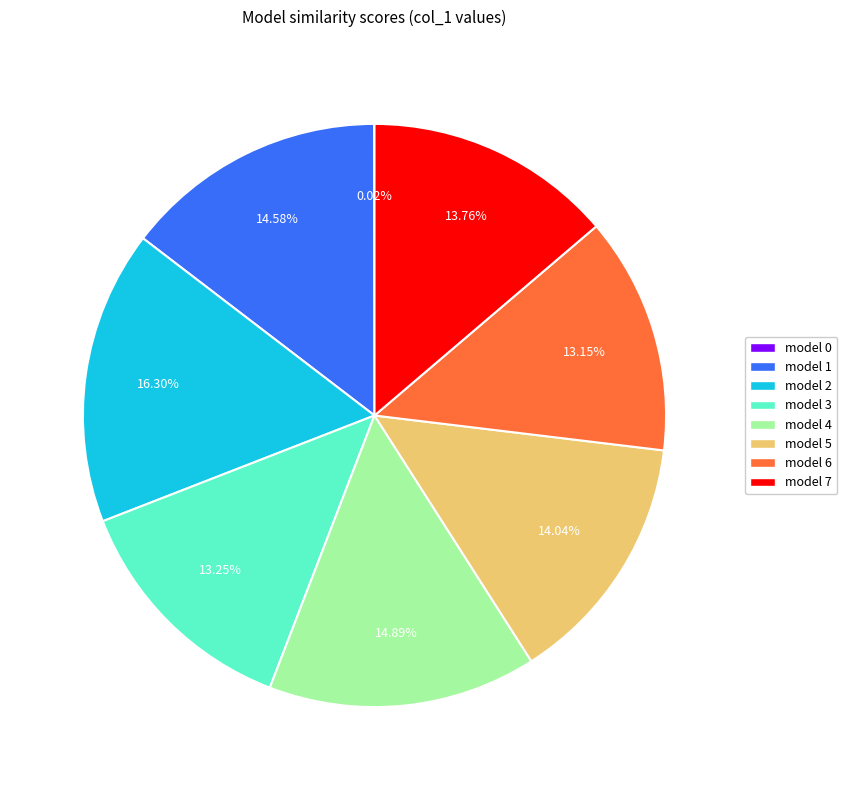

Is the sum of model 3 and model 2 greater than half?

No